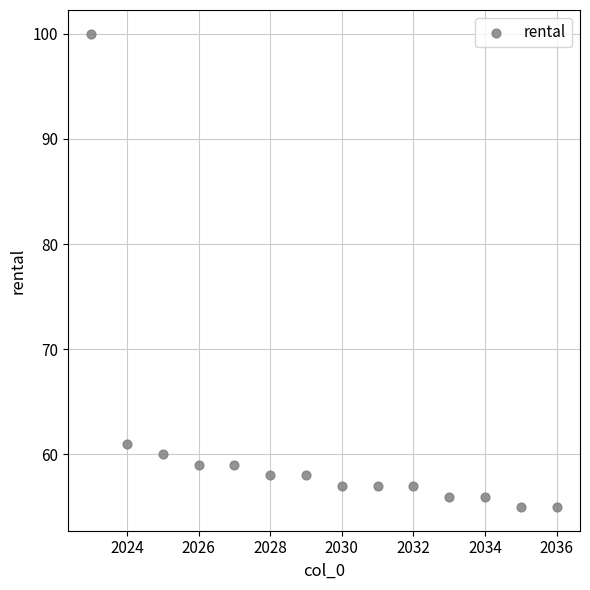

What Y value in the scatter plot is closest to 77?

61